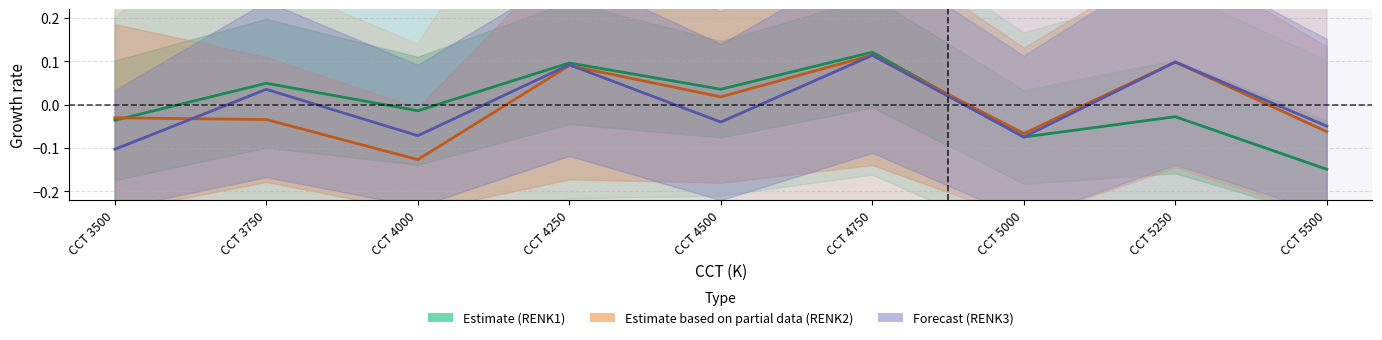

Between CCT 4750 and CCT 5000, which series saw the biggest shift?

Estimate (RENK1)